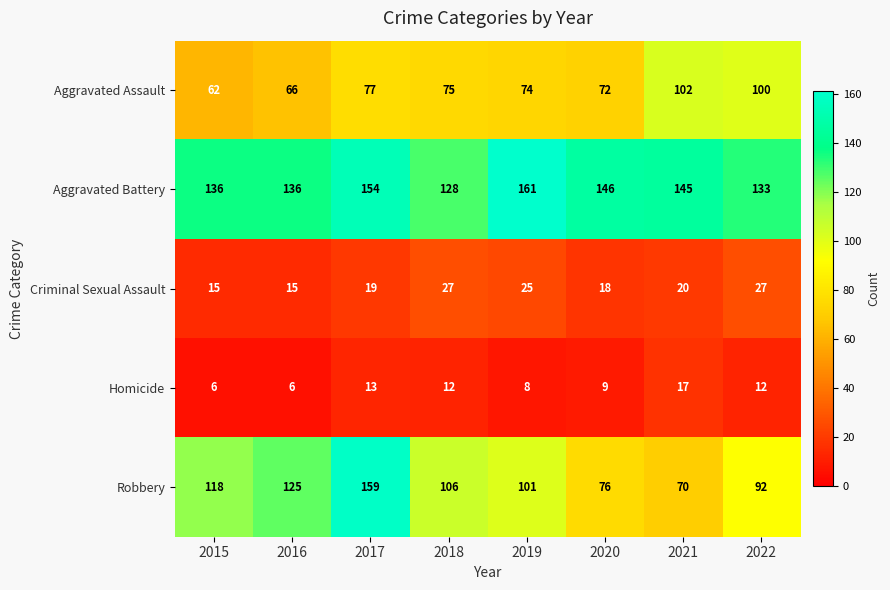

What is the difference between the maximum and minimum values in the Homicide series?

11